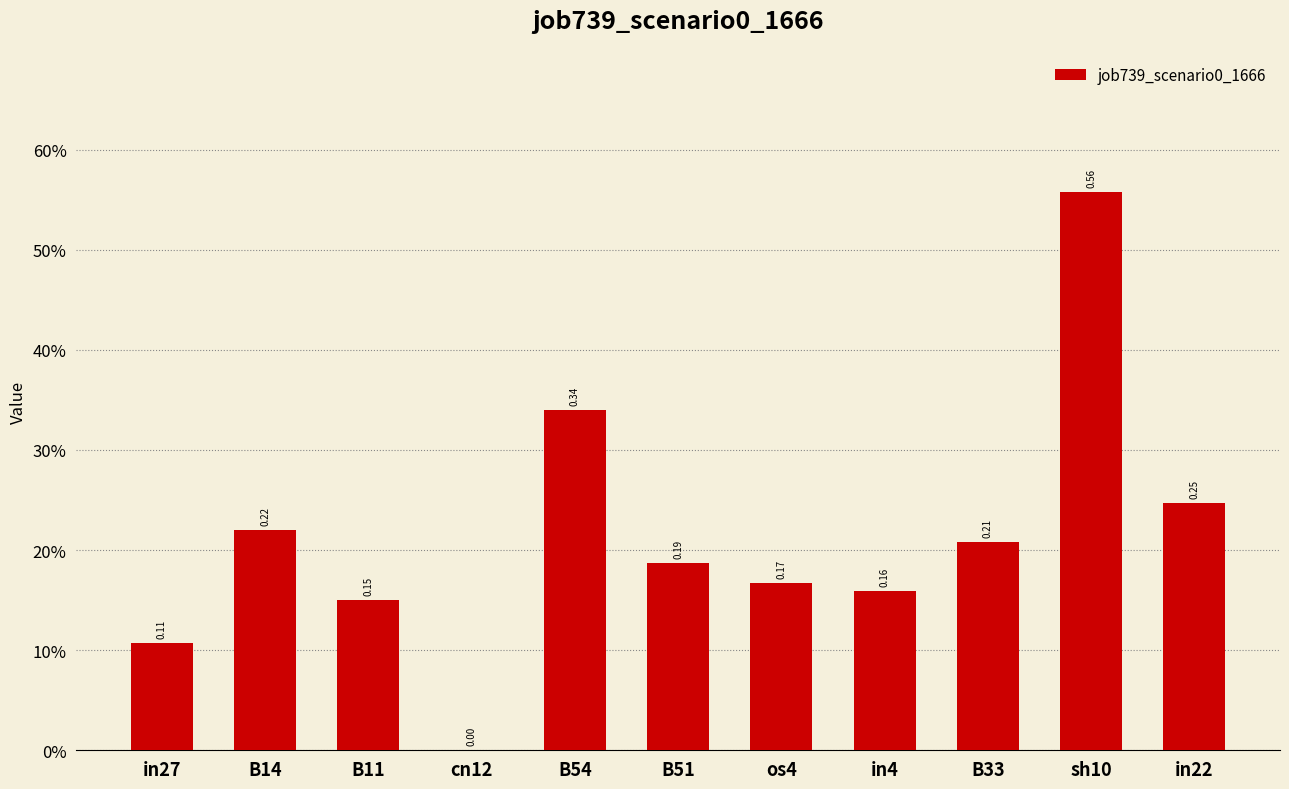

Are the bars horizontal?

No